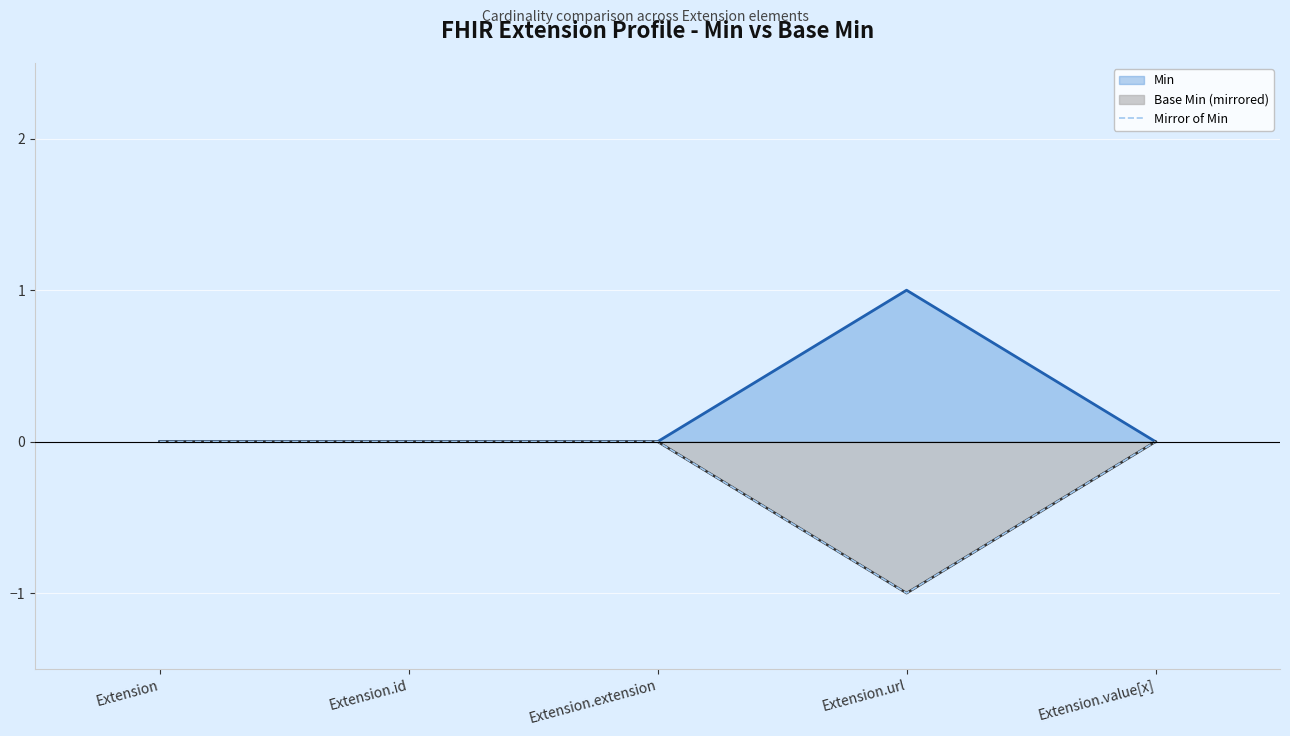

What position from the right is Extension?

5